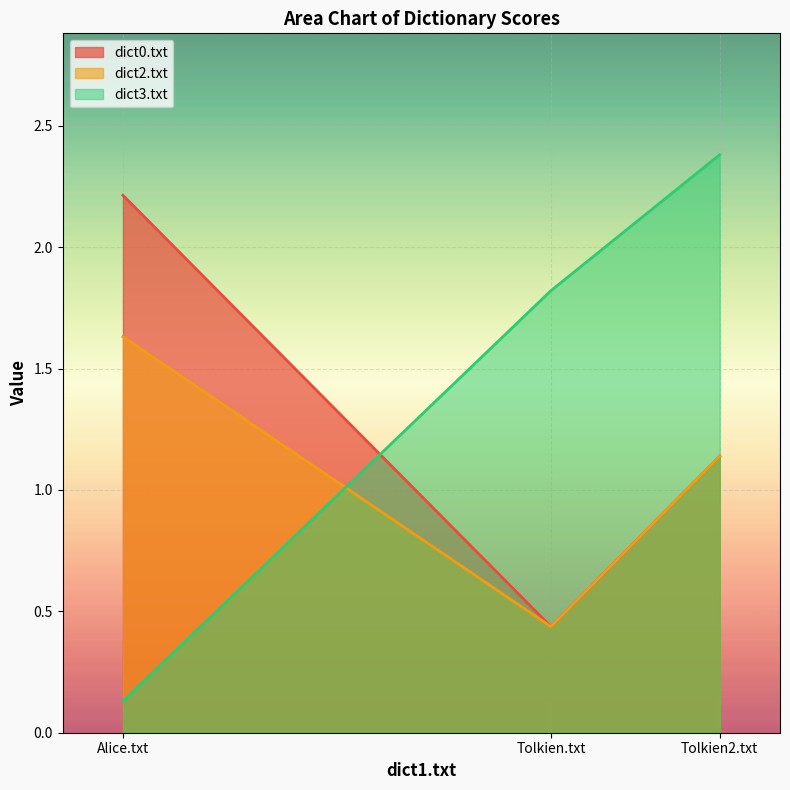

True or false: dict0.txt has a value of 0.4 at Tolkien2.txt.

False